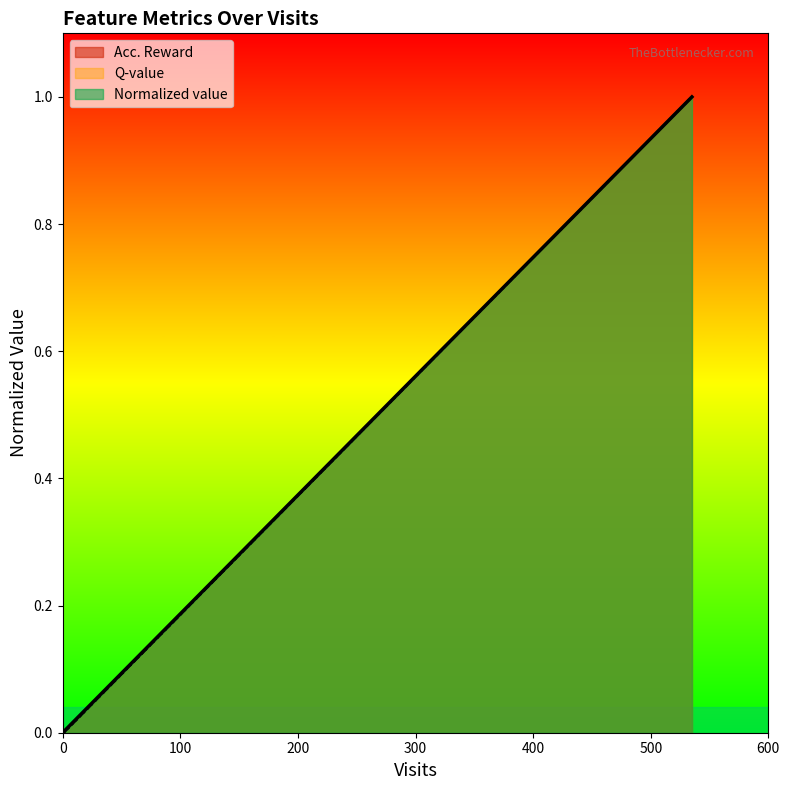

List the series in order of their peak value, highest first.

Acc. Reward, Q-value, Normalized value